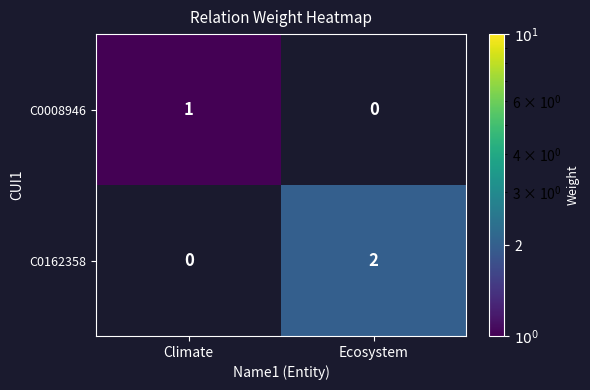

Reading right to left, transcribe all the data shown in this chart.

C0008946: 0	1
C0162358: 2	0